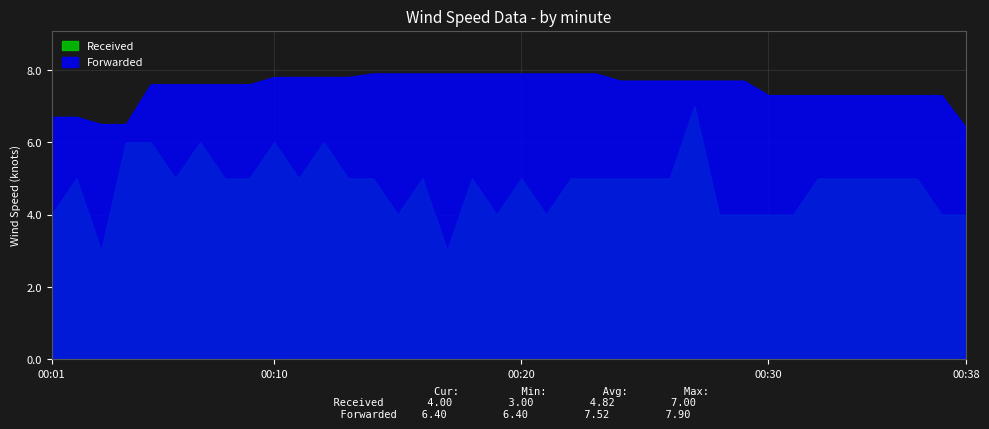

How many lines are shown in the chart?

2